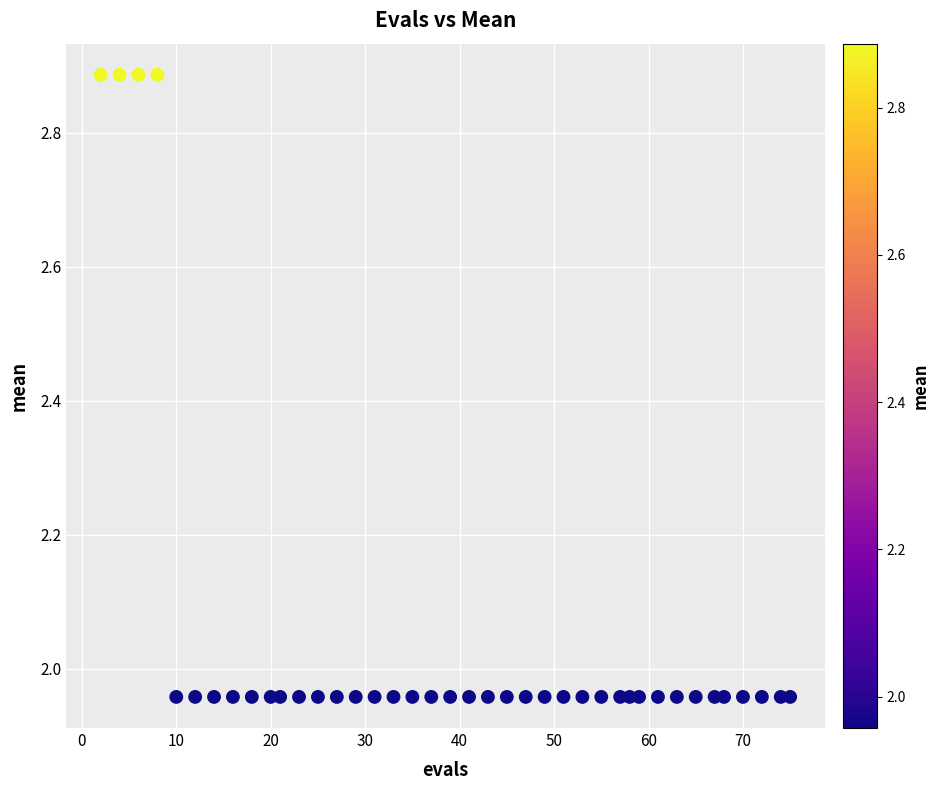

What is the range of X values (max minus min)?

73.0